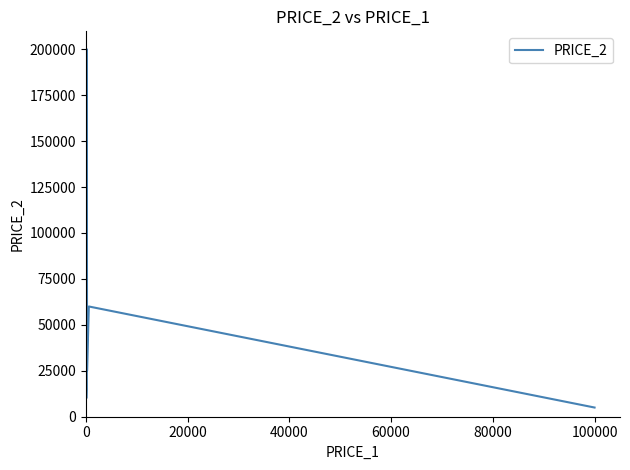

True or false: the data has more than 0 interior local peaks.

True